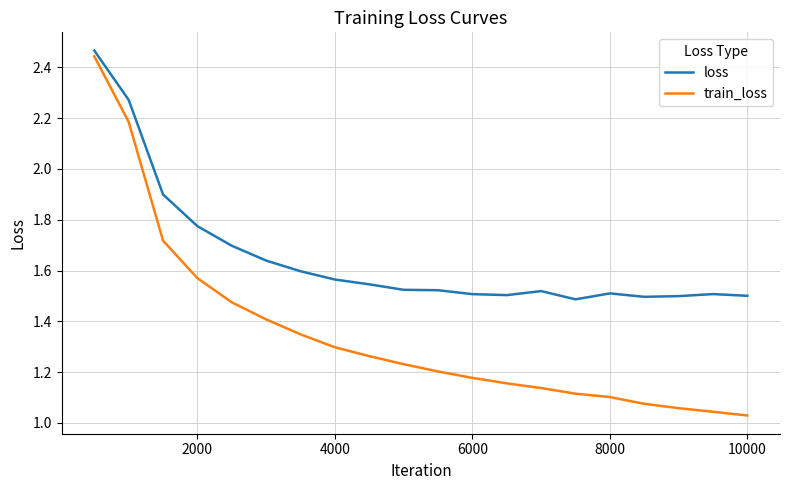

Which series has the widest spread of values?

train_loss